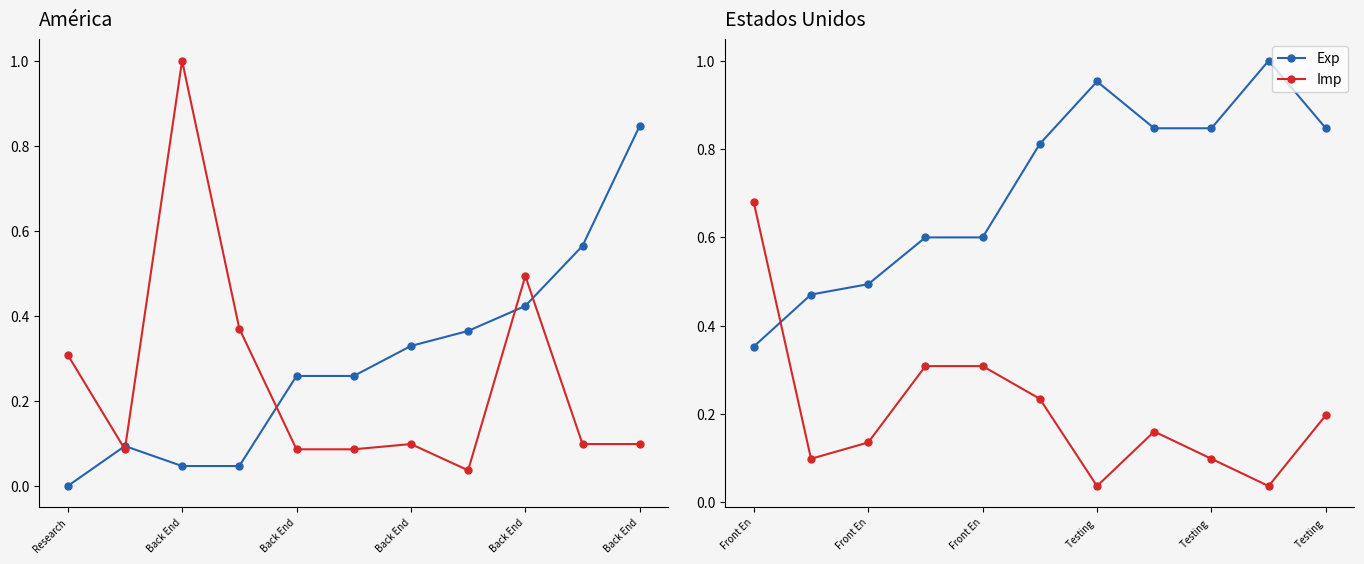

Does the chart have visible grid lines?

No